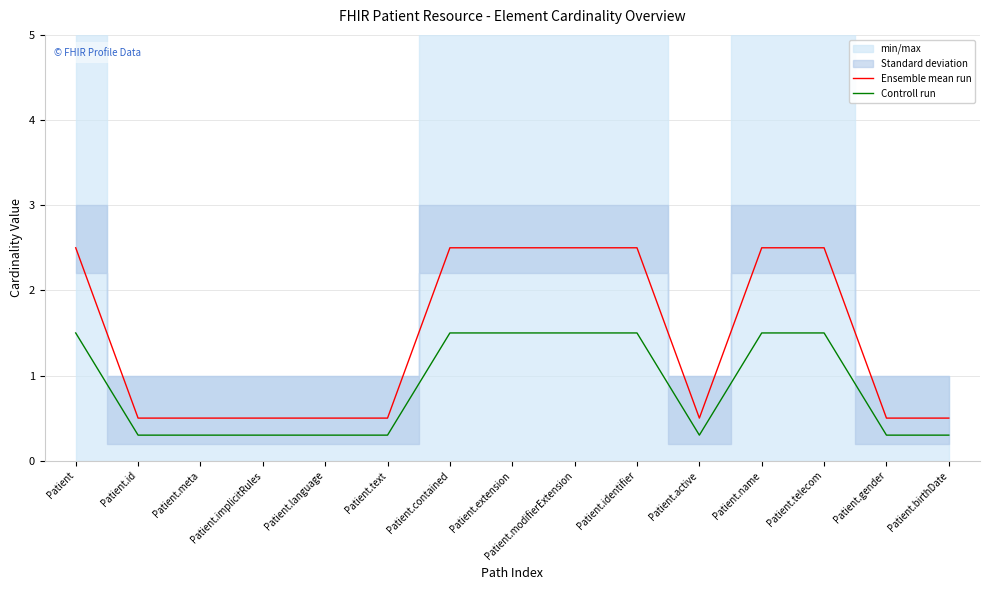

Does the chart display data point markers on the line(s)?

No